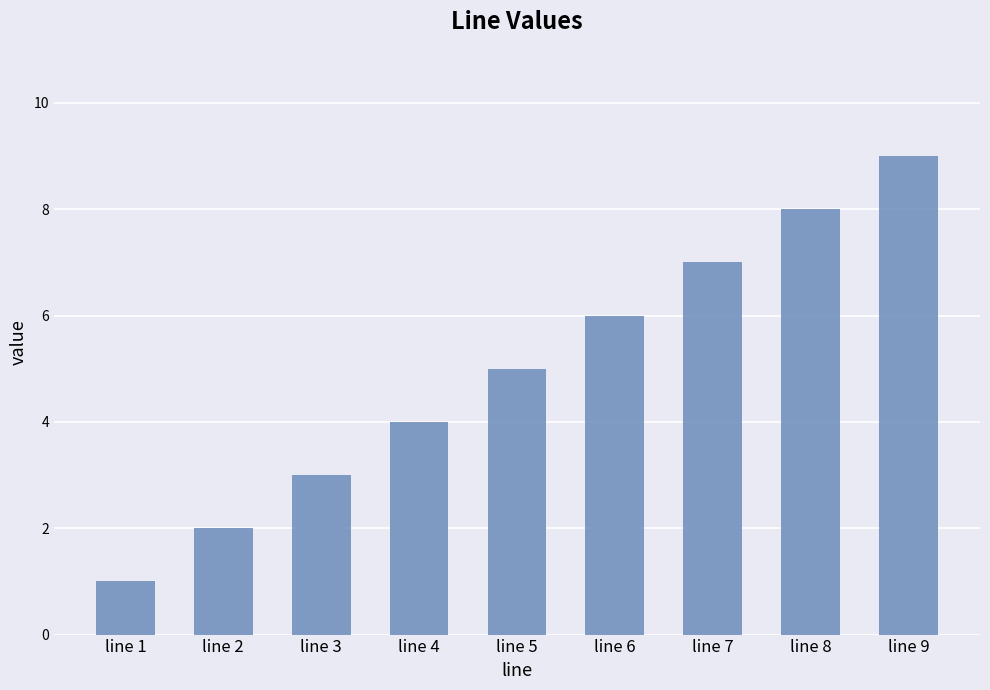

What is the approximate value at line 6?

6